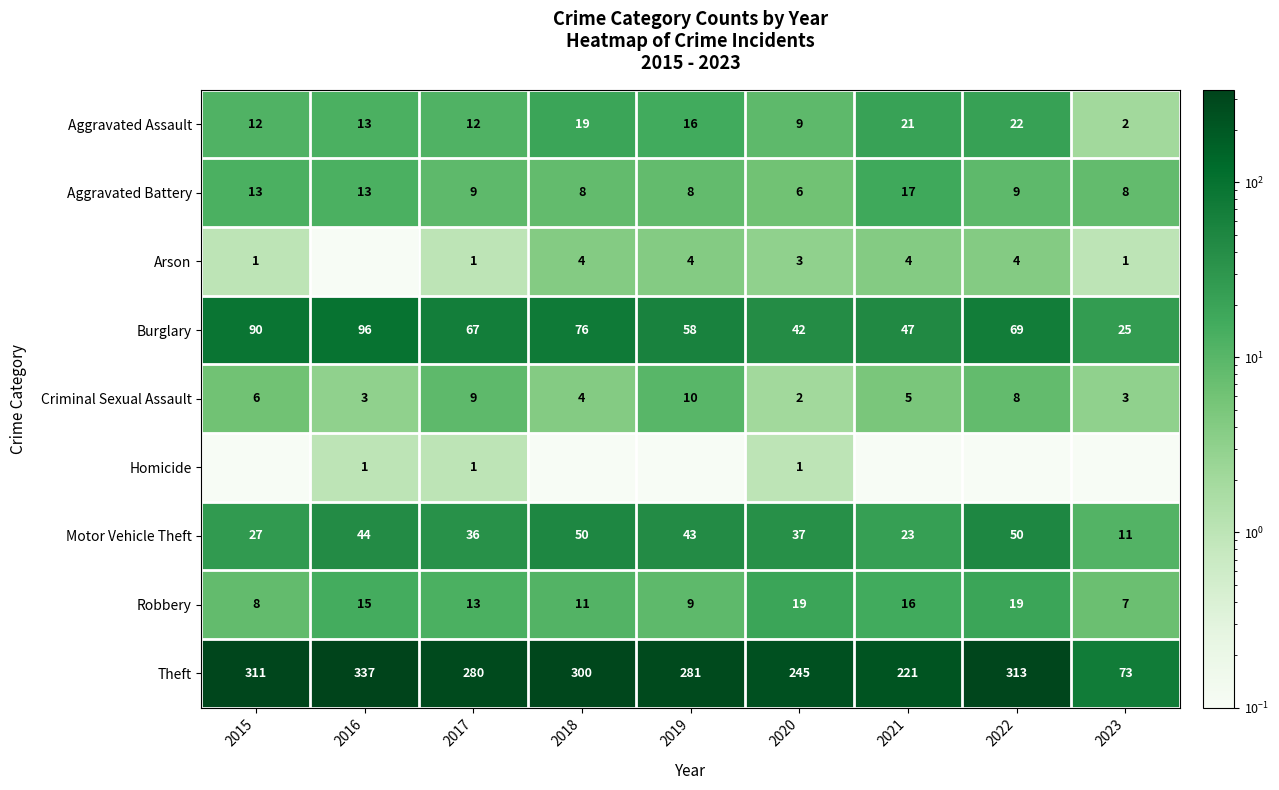

At which category does the chart reach its peak across all series?

2016